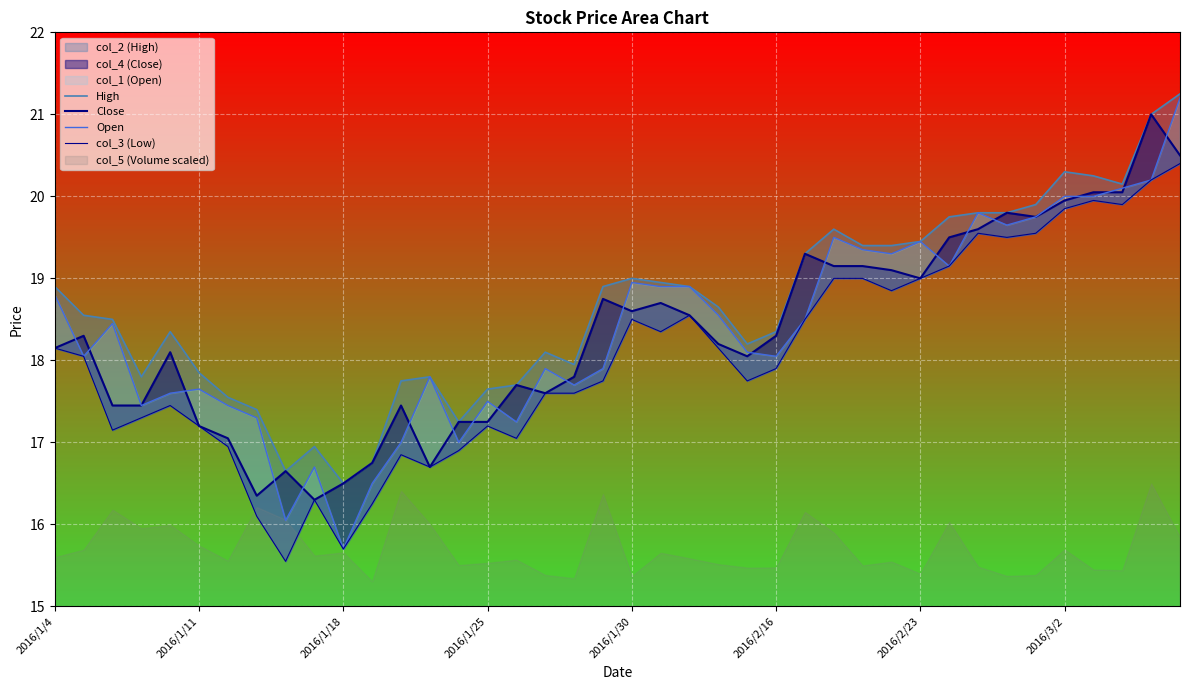

What is the greatest value displayed?

21.2